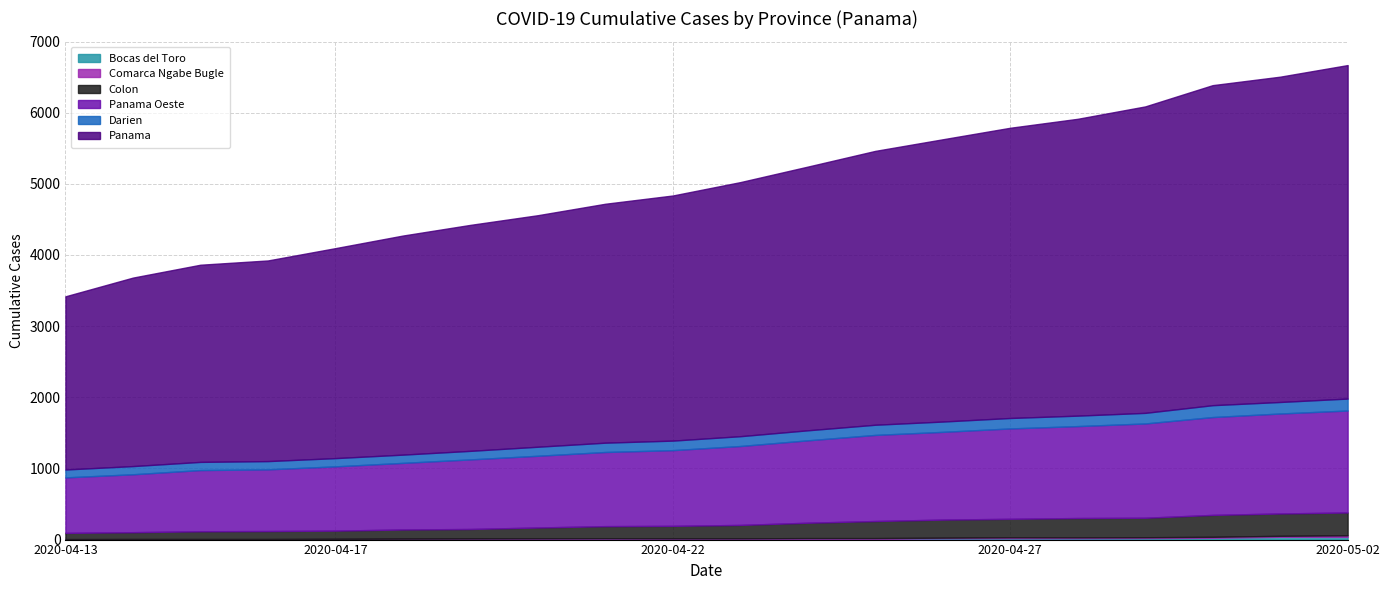

True or false: Bocas del Toro and Colon intersect in this chart.

False